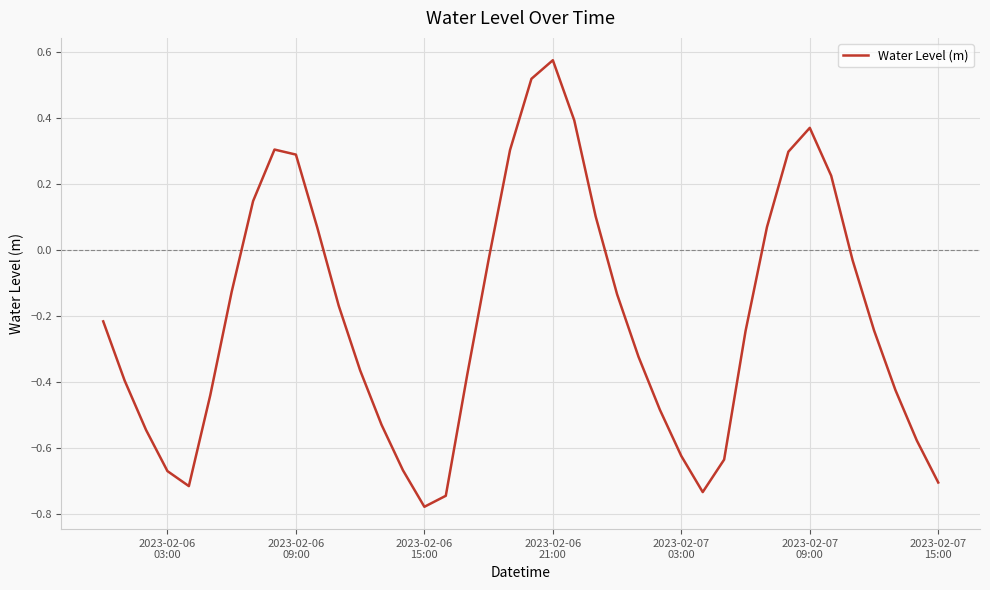

What is the difference between the maximum and minimum values?

1.4